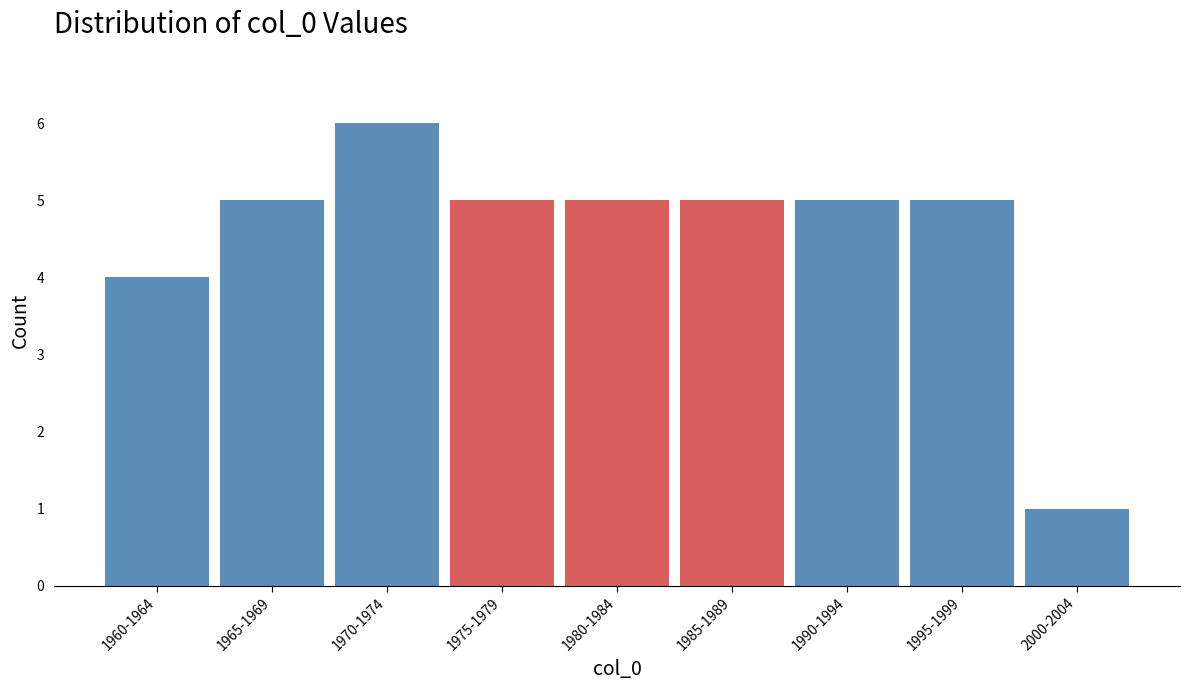

Reading left to right, list all the values displayed in this chart.

4	5	6	5	5	5	5	5	1